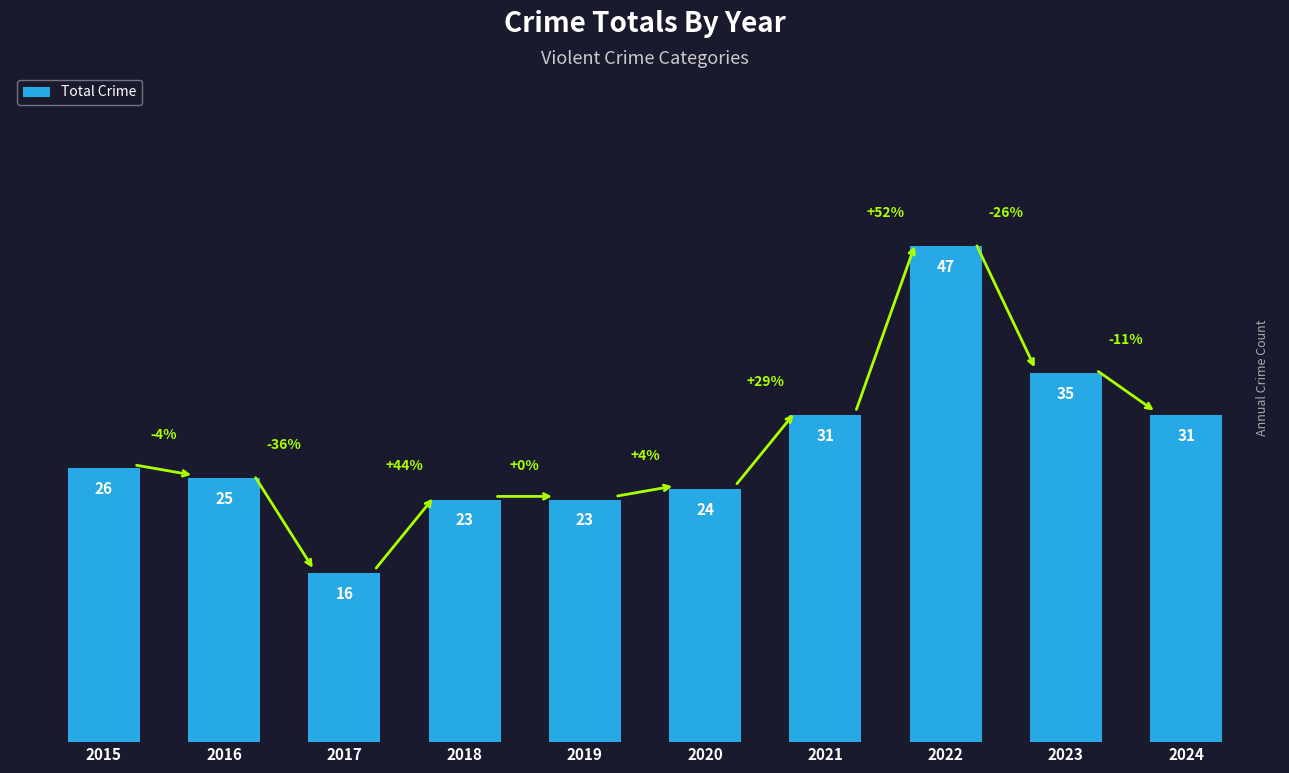

Reading left to right, transcribe all the data shown in this chart.

26	25	16	23	23	24	31	47	35	31